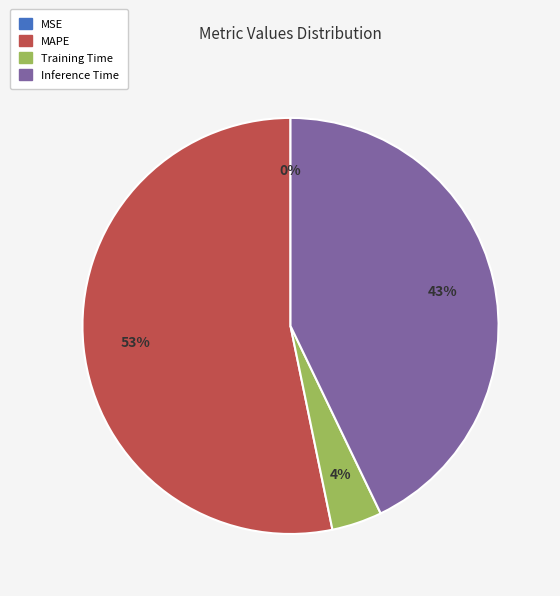

To the nearest percent, what portion does Inference Time represent?

43%